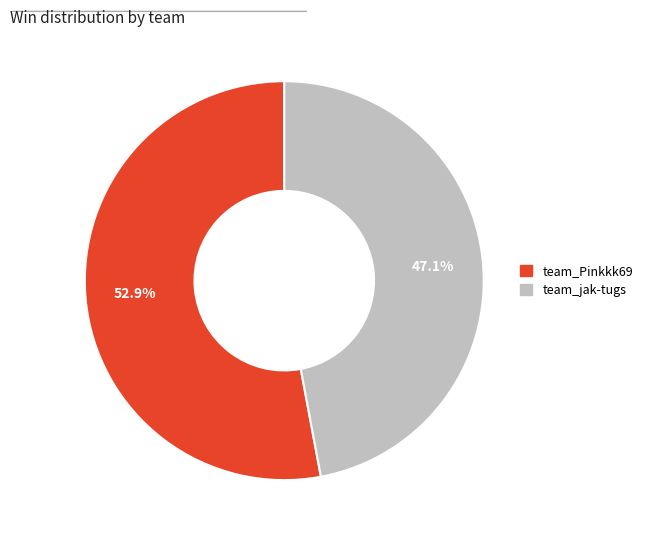

Count the number of slices in the pie.

2